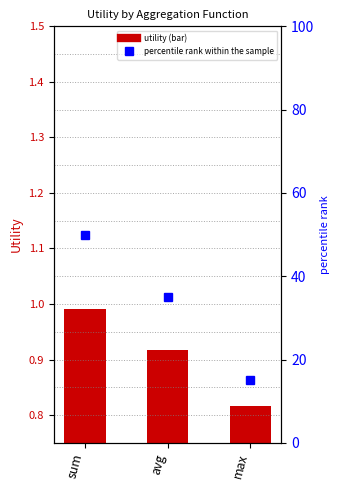

Which series changed the most between avg and max?

percentile rank within the sample